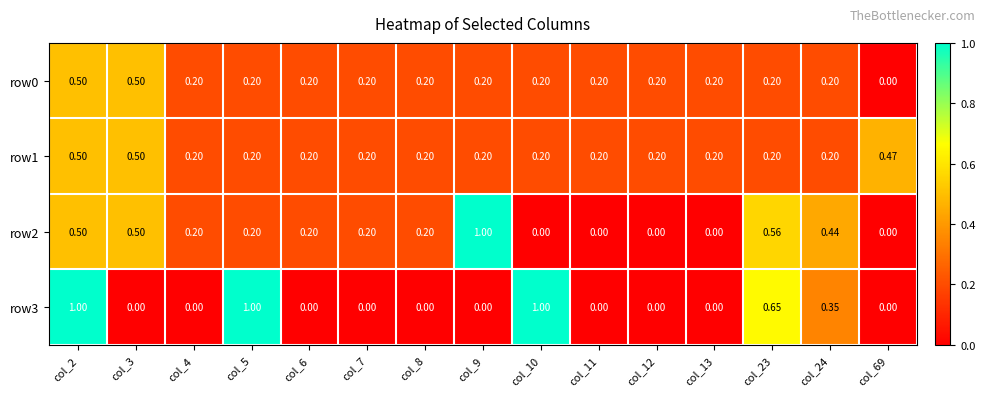

Is the value of row1 at col_5 greater than the value of row2 at col_13?

Yes